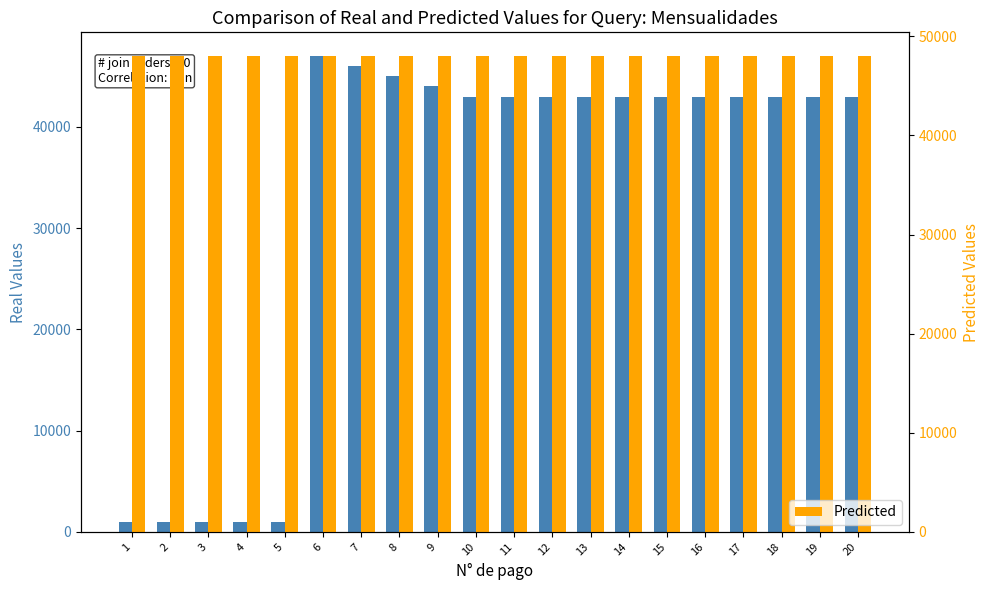

At which label does Predicted reach its minimum?

1